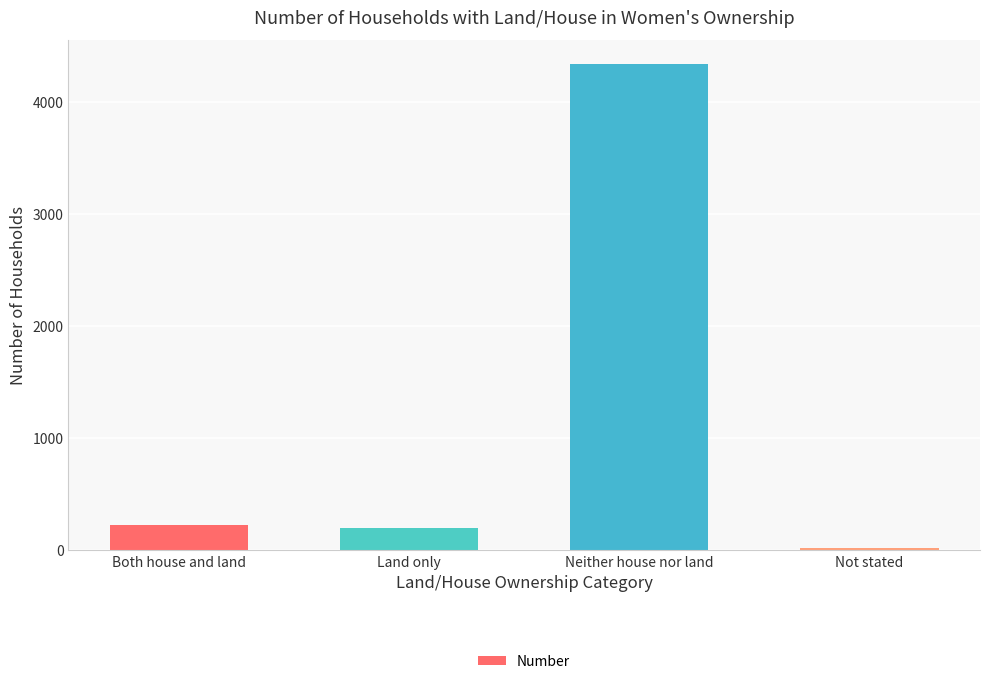

At which category does the chart reach its minimum across all series?

Not stated